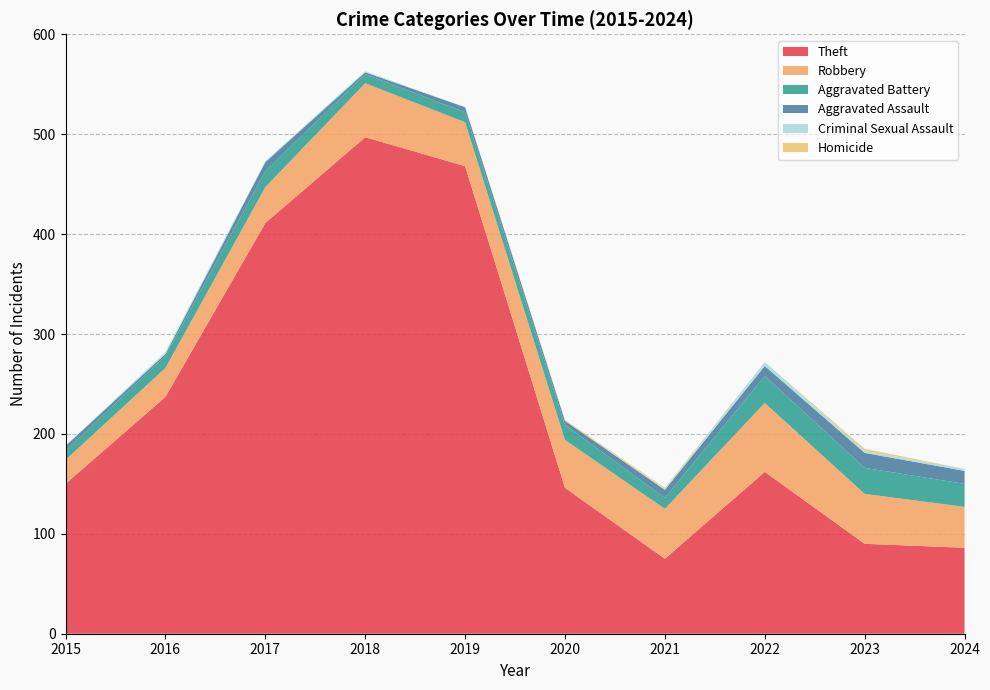

Reading left to right, what are all the values shown in this chart?

Theft: 2015=150	2016=237	2017=411	2018=497	2019=468	2020=146	2021=75	2022=162	2023=90	2024=86
Robbery: 2015=24	2016=29	2017=36	2018=54	2019=44	2020=48	2021=50	2022=69	2023=50	2024=41
Aggravated Battery: 2015=9	2016=12	2017=16	2018=9	2019=10	2020=15	2021=11	2022=27	2023=26	2024=23
Aggravated Assault: 2015=5	2016=2	2017=9	2018=2	2019=5	2020=4	2021=8	2022=10	2023=15	2024=13
Criminal Sexual Assault: 2015=0	2016=2	2017=1	2018=1	2019=0	2020=0	2021=1	2022=4	2023=2	2024=2
Homicide: 2015=0	2016=0	2017=0	2018=0	2019=0	2020=1	2021=1	2022=0	2023=2	2024=0